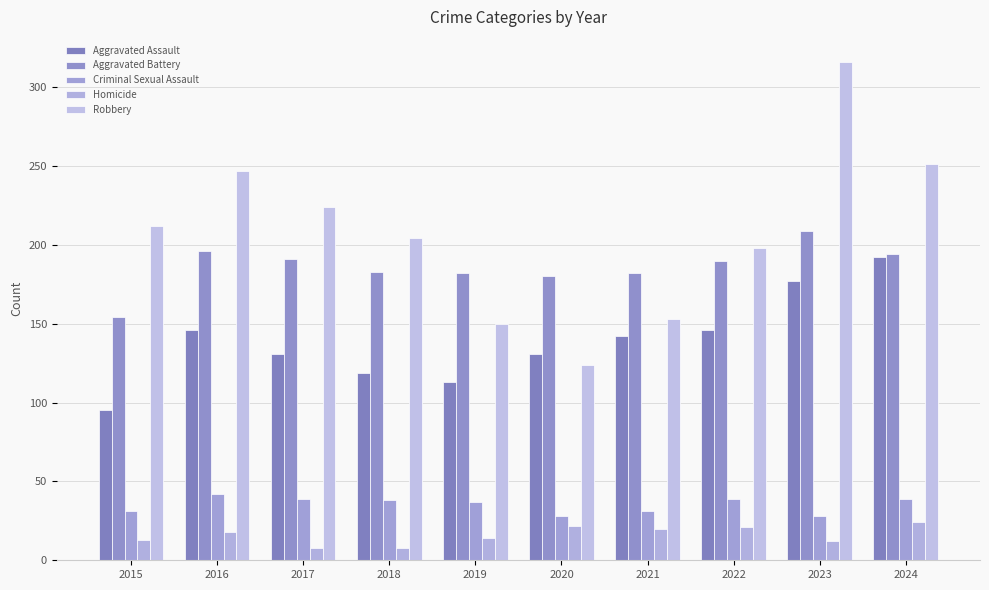

Count the number of categories in the chart.

10